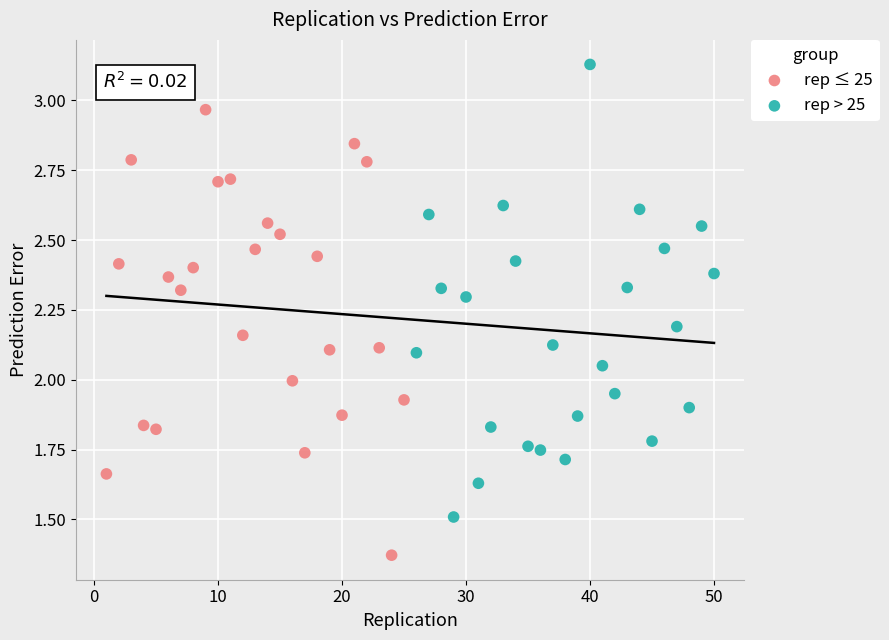

Which series reaches the maximum Y coordinate?

rep > 25